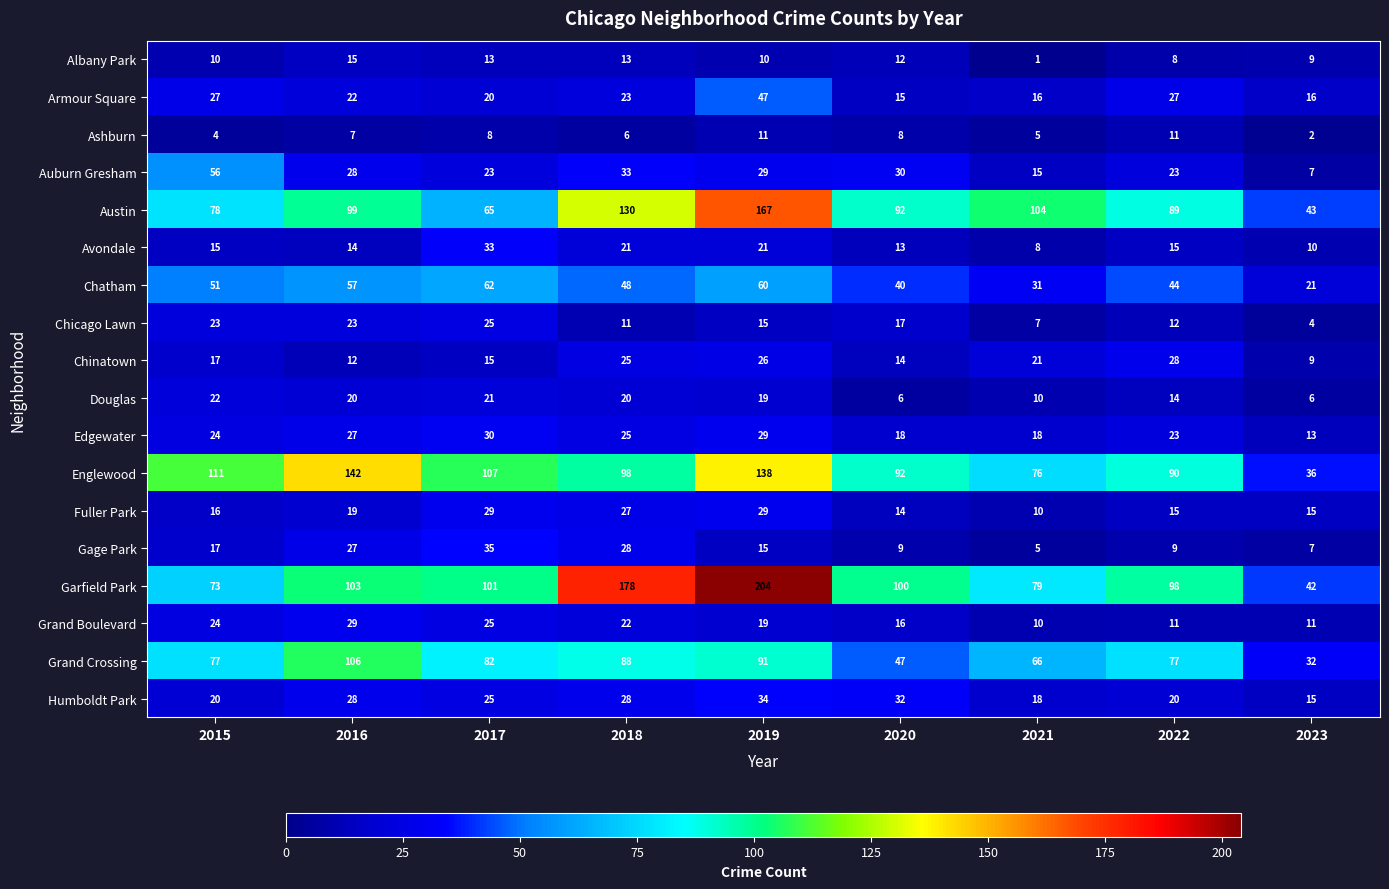

What is the smallest value displayed?

1